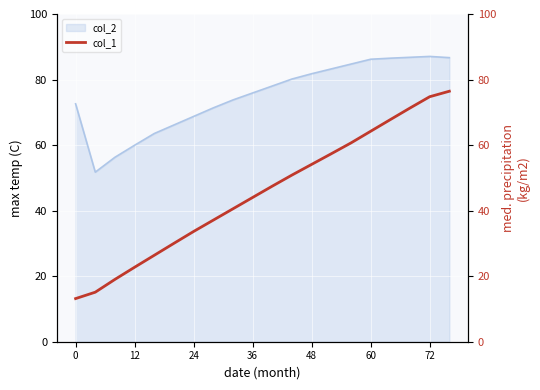

What is the maximum value for col_2?

87.1